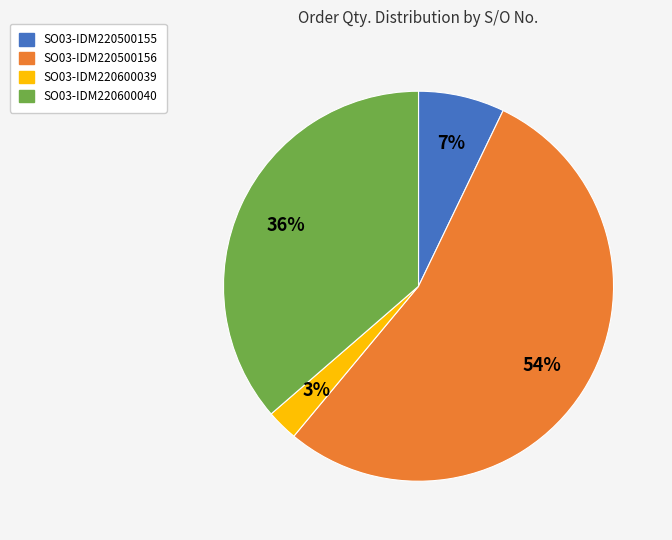

To the nearest percent, what percentage of the pie is SO03-IDM220600039?

3%